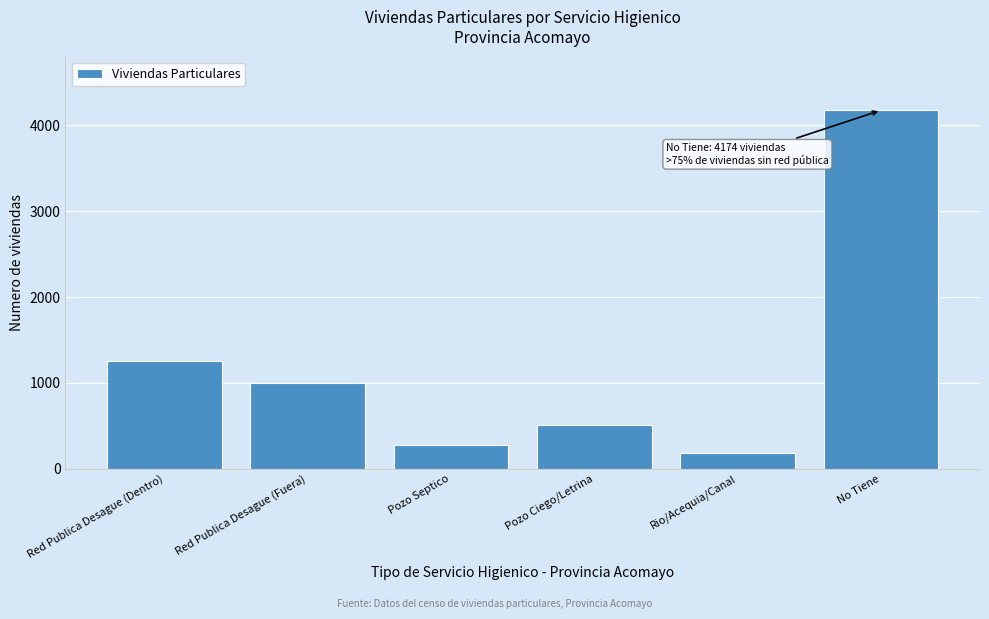

Reading right to left, transcribe all the data shown in this chart.

No Tiene=4174	Rio/Acequia/Canal=187	Pozo Ciego/Letrina=511	Pozo Septico=281	Red Publica Desague (Fuera)=1000	Red Publica Desague (Dentro)=1256